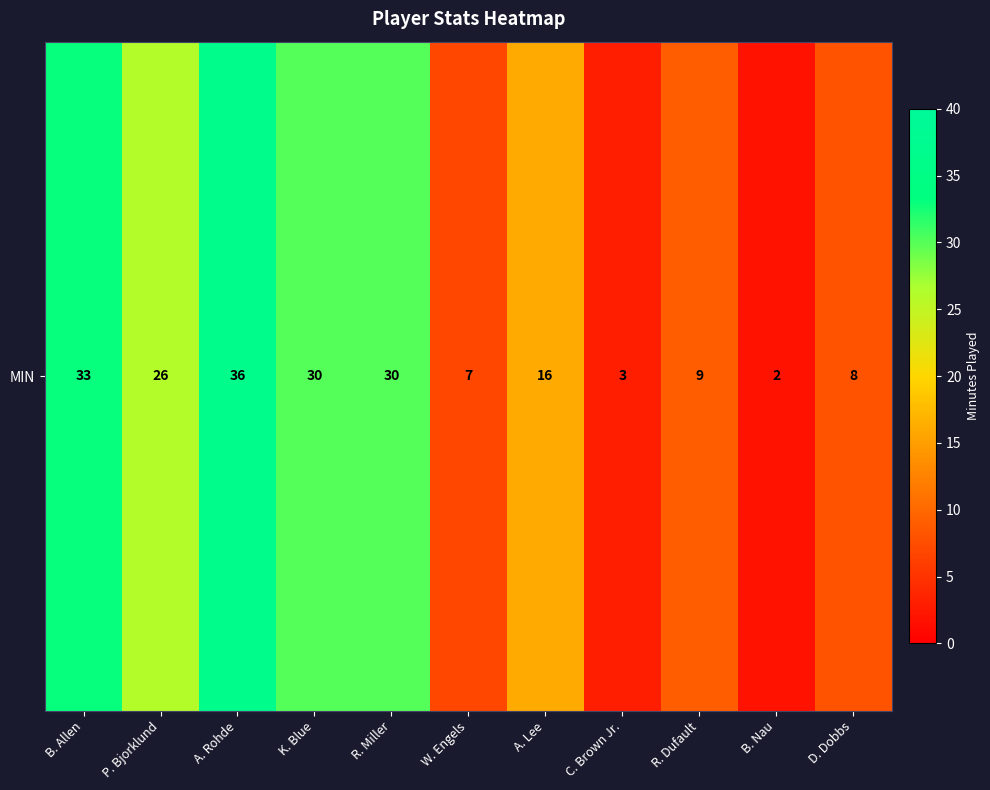

Is it true that the value at K. Blue is 21?

False